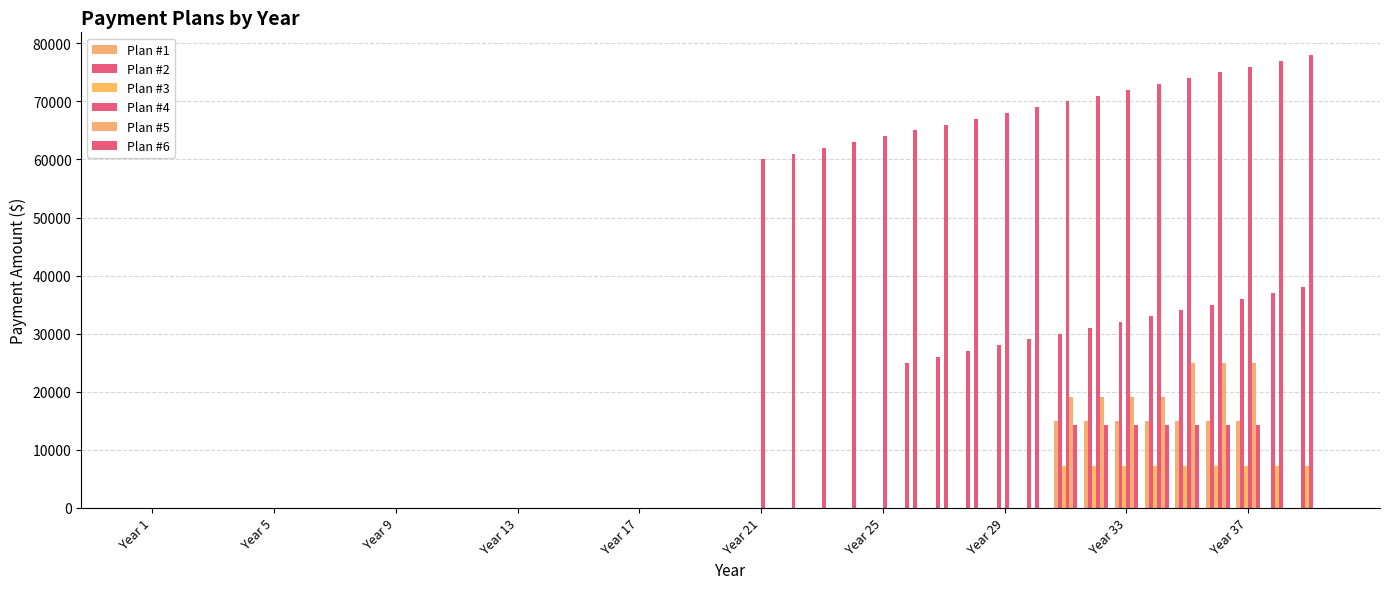

Which series has the largest total across all categories?

Plan #4